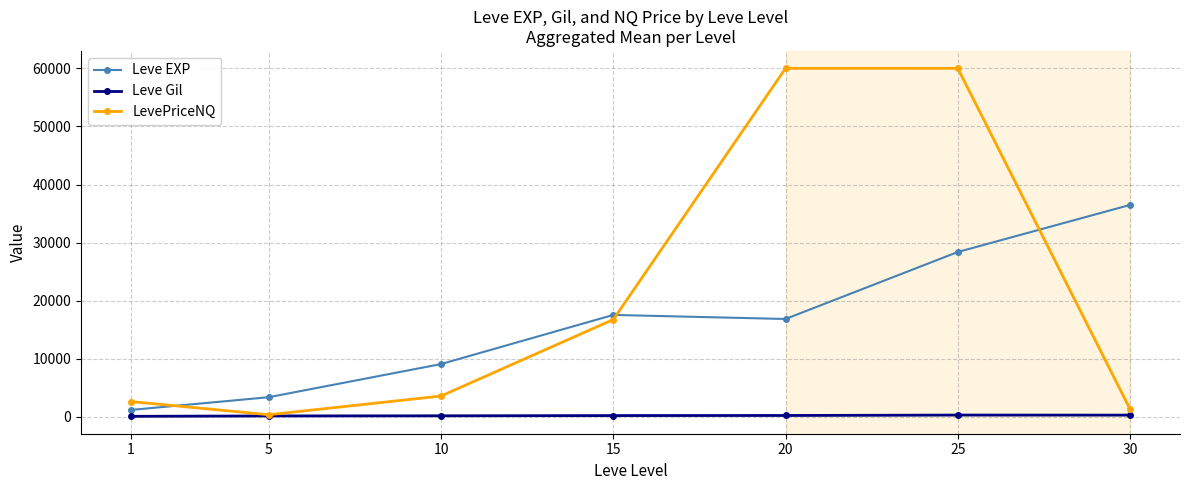

What is the maximum value shown in the chart?

60000.0